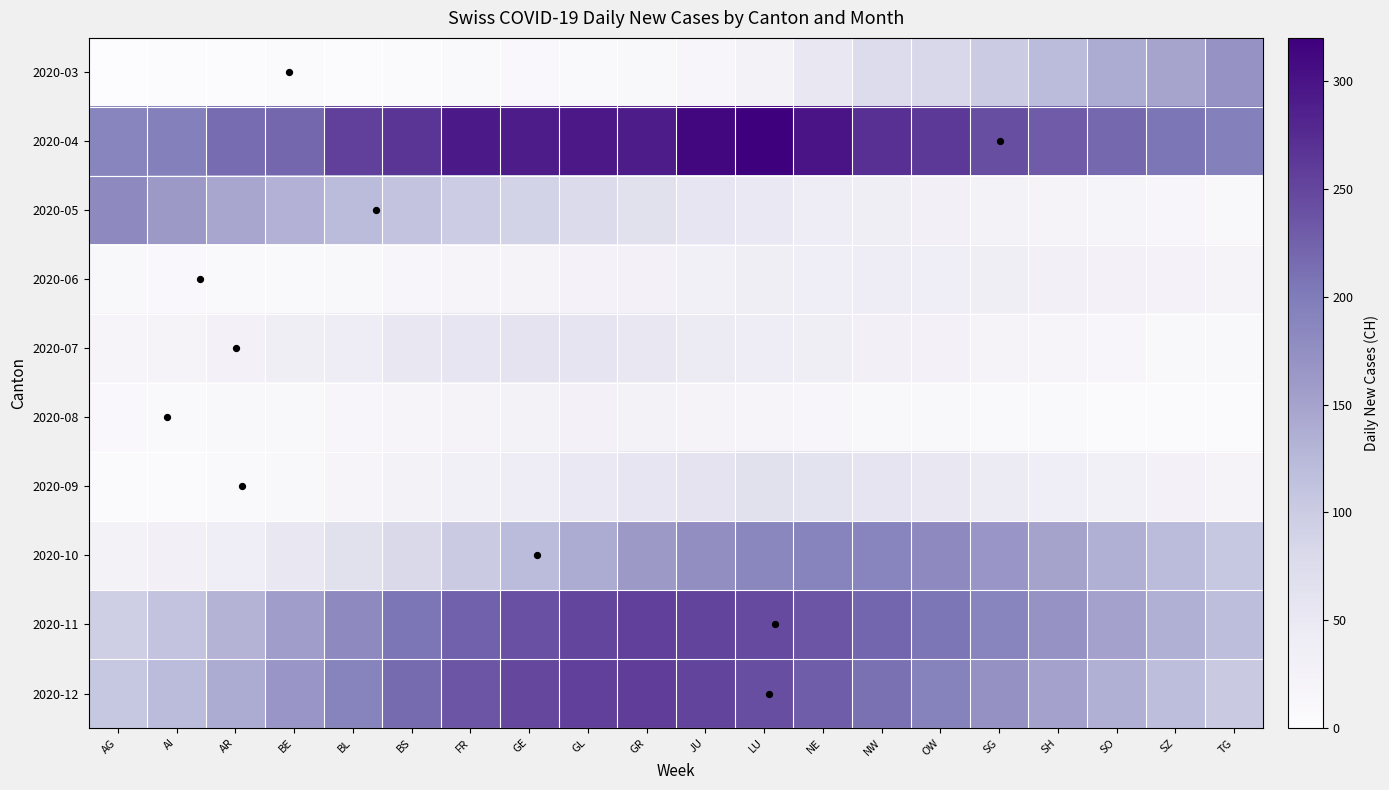

Reading left to right, transcribe all the data shown in this chart.

2020-03: AG=0	AI=2	AR=3	BE=6	BL=3	BS=6	FR=8	GE=9	GL=8	GR=11	JU=15	LU=25	NE=51	NW=74	OW=82	SG=99	SH=120	SO=141	SZ=149	TG=171
2020-04: AG=188	AI=194	AR=214	BE=219	BL=255	BS=266	FR=293	GE=290	GL=294	GR=290	JU=313	LU=320	NE=298	NW=271	OW=262	SG=242	SH=230	SO=218	SZ=205	TG=195
2020-05: AG=180	AI=160	AR=145	BE=132	BL=120	BS=110	FR=98	GE=89	GL=78	GR=65	JU=55	LU=48	NE=40	NW=35	OW=30	SG=26	SH=22	SO=19	SZ=15	TG=12
2020-06: AG=10	AI=9	AR=8	BE=7	BL=12	BS=15	FR=18	GE=21	GL=24	GR=28	JU=32	LU=35	NE=38	NW=40	OW=38	SG=35	SH=30	SO=27	SZ=24	TG=20
2020-07: AG=18	AI=22	AR=28	BE=35	BL=42	BS=50	FR=55	GE=60	GL=58	GR=52	JU=46	LU=40	NE=35	NW=30	OW=27	SG=22	SH=18	SO=15	SZ=12	TG=10
2020-08: AG=9	AI=8	AR=10	BE=12	BL=15	BS=18	FR=22	GE=25	GL=28	GR=25	JU=22	LU=18	NE=15	NW=12	OW=10	SG=8	SH=7	SO=6	SZ=5	TG=4
2020-09: AG=5	AI=6	AR=8	BE=12	BL=18	BS=25	FR=32	GE=40	GL=48	GR=55	JU=60	LU=65	NE=62	NW=58	OW=52	SG=45	SH=38	SO=32	SZ=28	TG=22
2020-10: AG=25	AI=30	AR=38	BE=50	BL=65	BS=80	FR=100	GE=120	GL=140	GR=160	JU=175	LU=185	NE=190	NW=188	OW=180	SG=165	SH=150	SO=135	SZ=120	TG=105
2020-11: AG=95	AI=110	AR=130	BE=155	BL=180	BS=205	FR=225	GE=240	GL=250	GR=255	JU=252	LU=245	NE=235	NW=220	OW=205	SG=188	SH=170	SO=152	SZ=135	TG=118
2020-12: AG=105	AI=120	AR=140	BE=165	BL=190	BS=215	FR=235	GE=248	GL=255	GR=258	JU=252	LU=242	NE=228	NW=210	OW=192	SG=172	SH=152	SO=135	SZ=118	TG=102